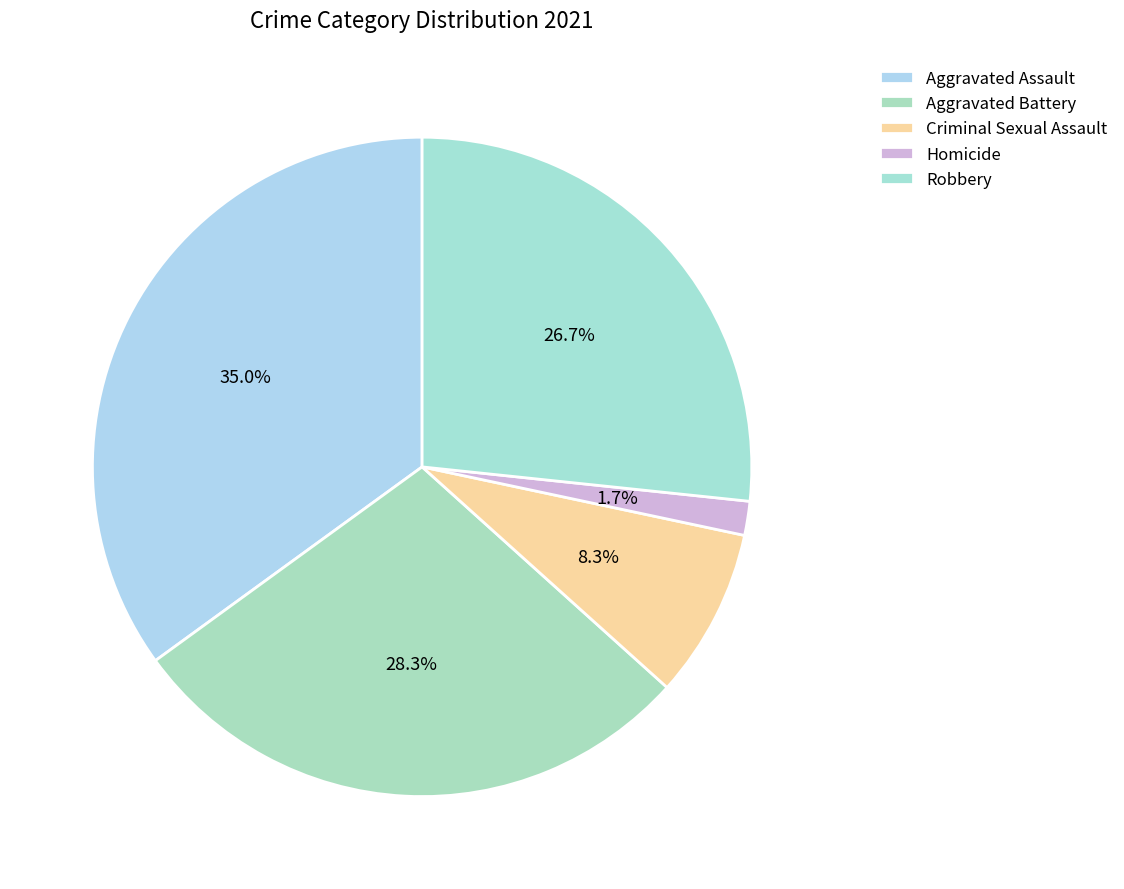

Count the number of slices in the pie.

5